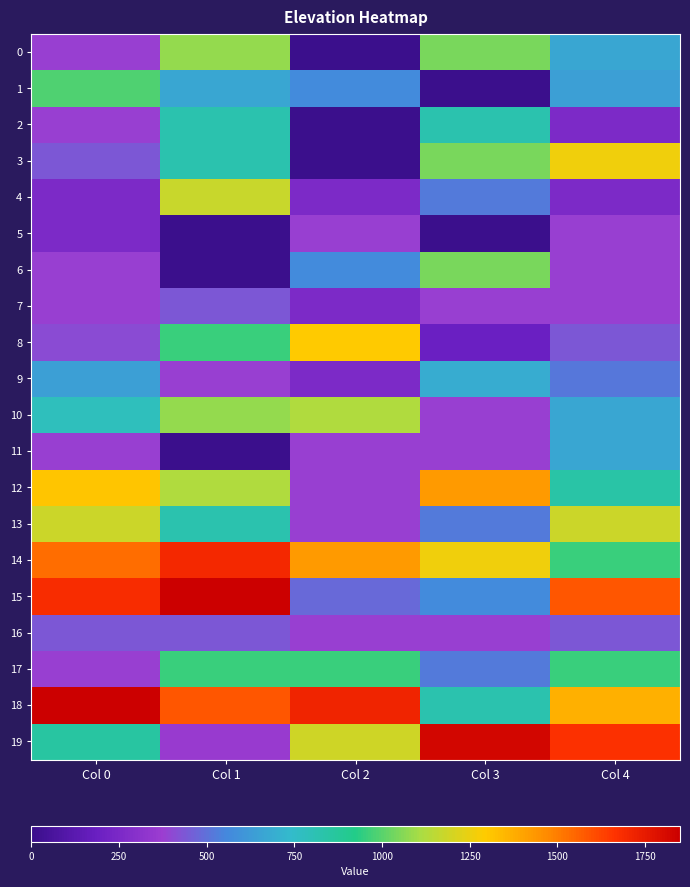

Rank the series at Col 4 from lowest to highest value.

2, 4, 5, 6, 7, 8, 16, 9, 1, 0, 10, 11, 12, 14, 17, 13, 3, 18, 15, 19